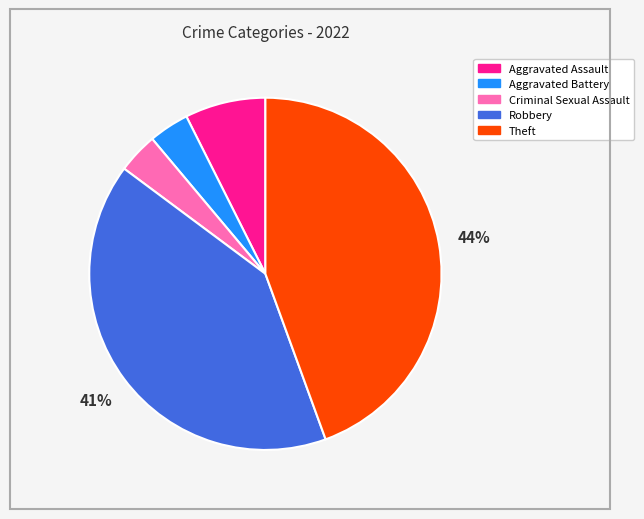

How many slices are in this pie chart?

5